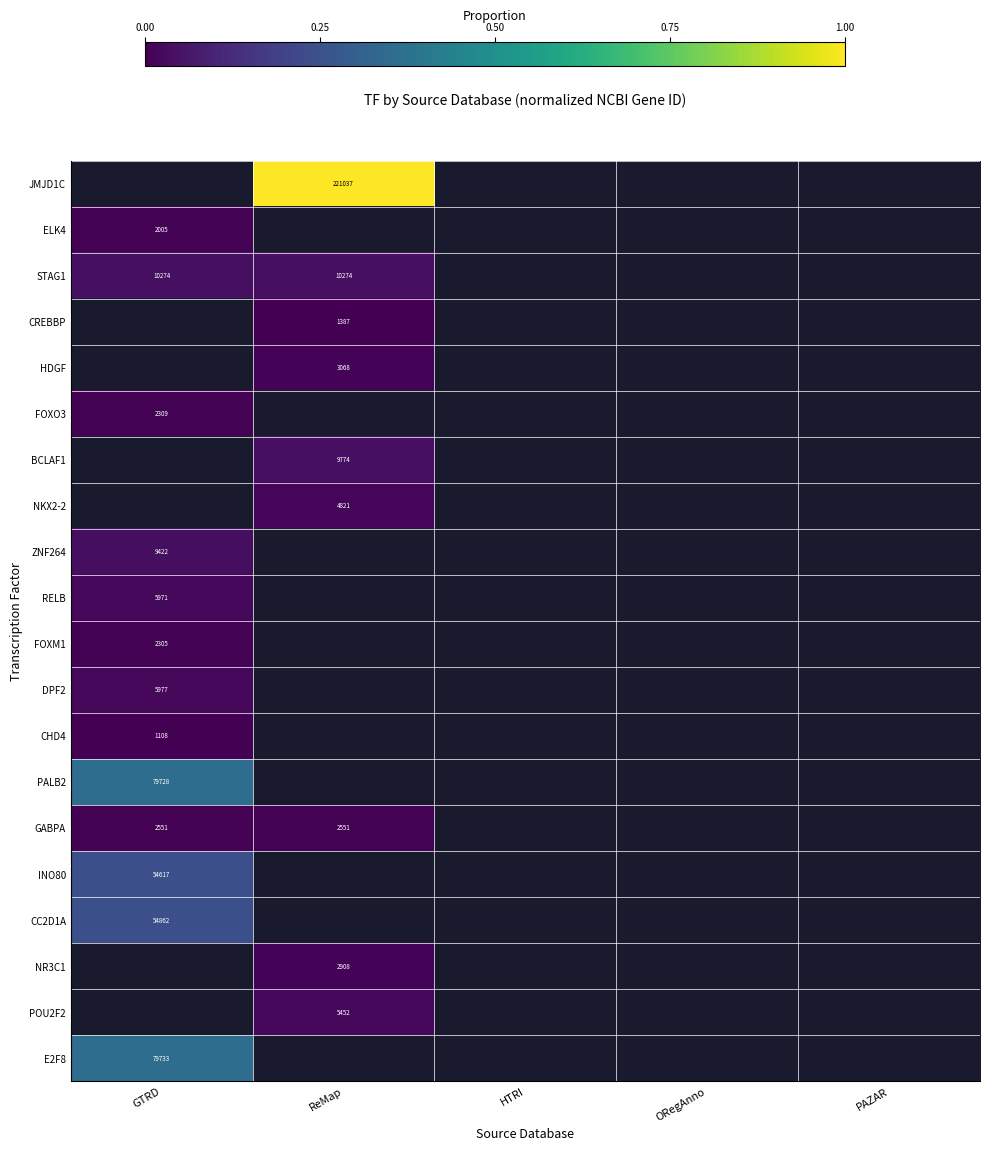

Is it true that NKX2-2 equals 1769 at ReMap?

False